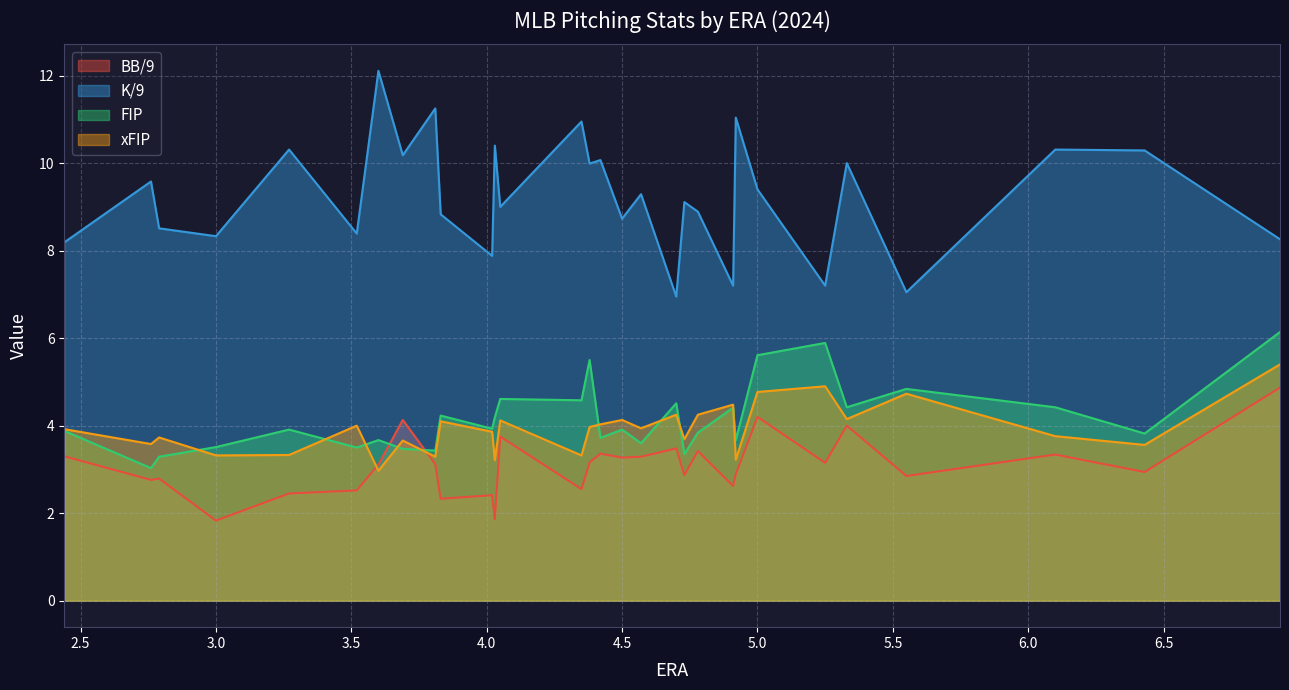

What is the approximate value of K/9 at HOU?

9.6